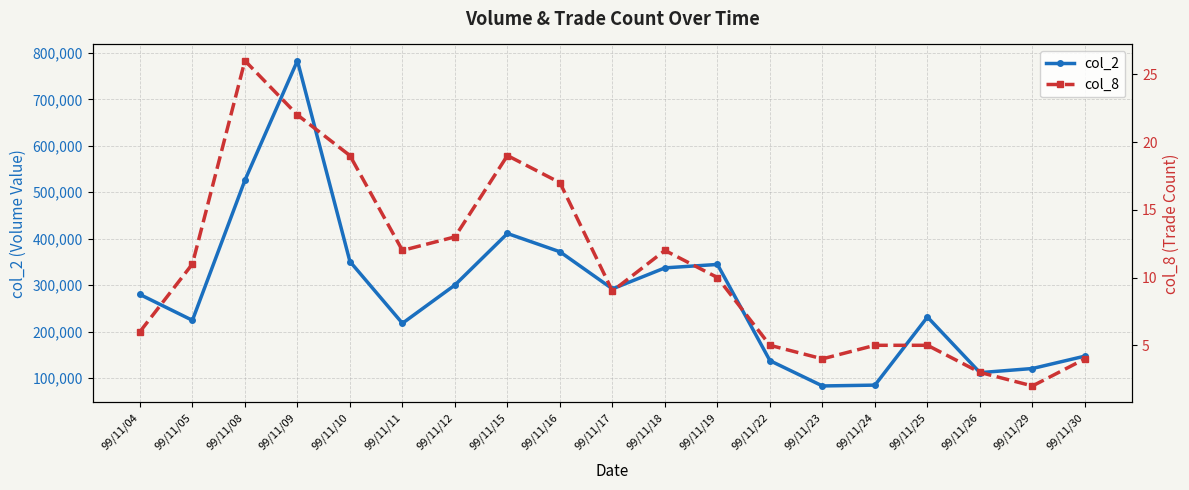

What is the sum of the col_2 values at 99/11/29 and 99/11/26?

232690